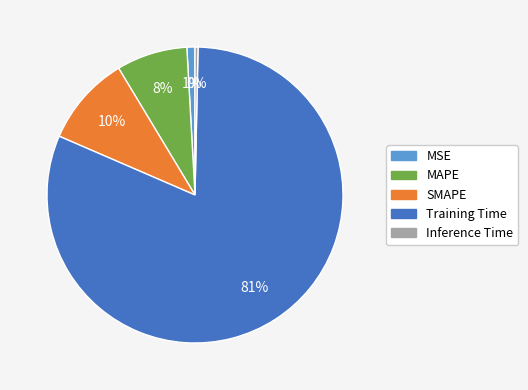

Which category accounts for the majority?

Training Time